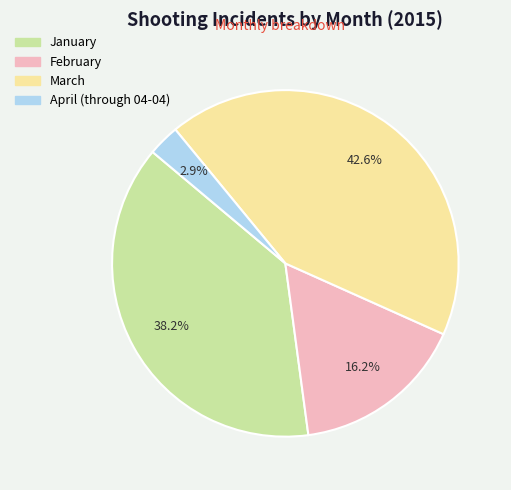

To the nearest percent, what is the average slice percentage?

25%